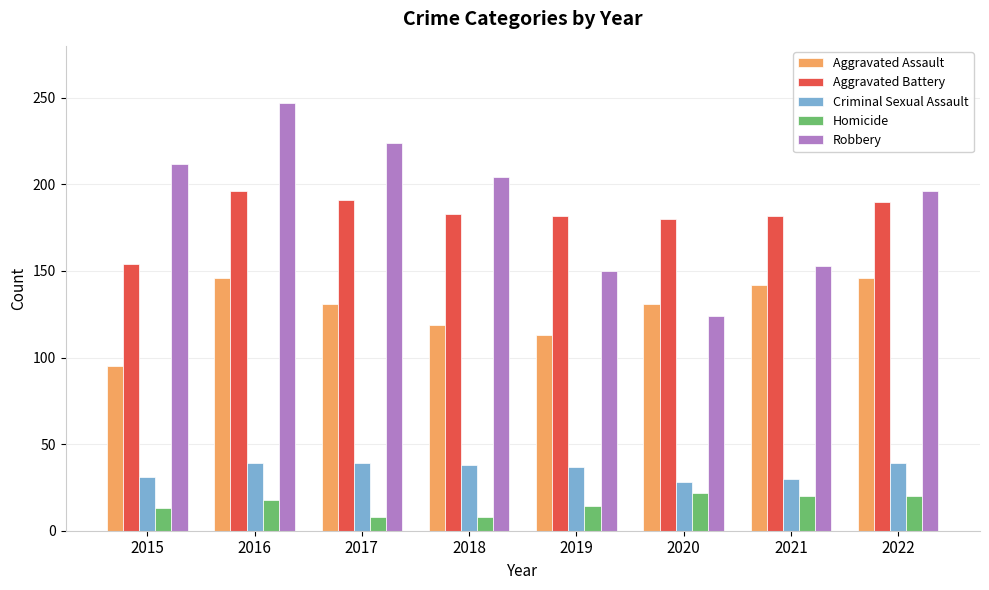

Does the chart contain stacked bars?

No